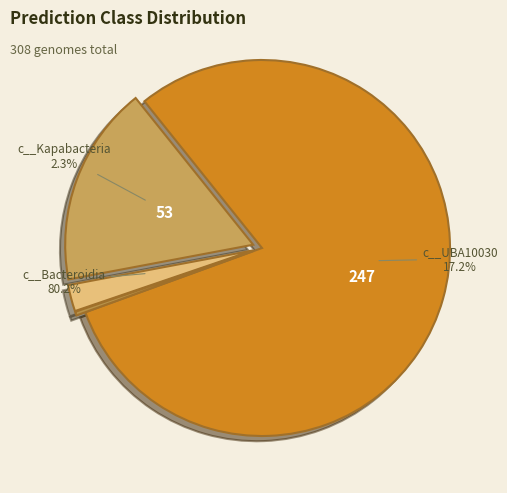

Approximately how many times larger is the value at c__Bacteroidia compared to c__UBA10030?

4.7